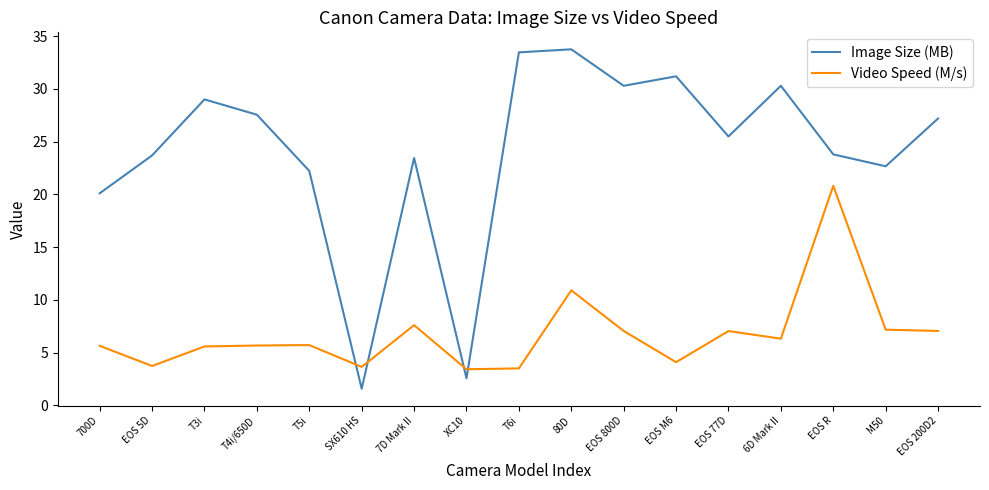

How many intersections are there between Video Speed (M/s) and Image Size (MB)?

4